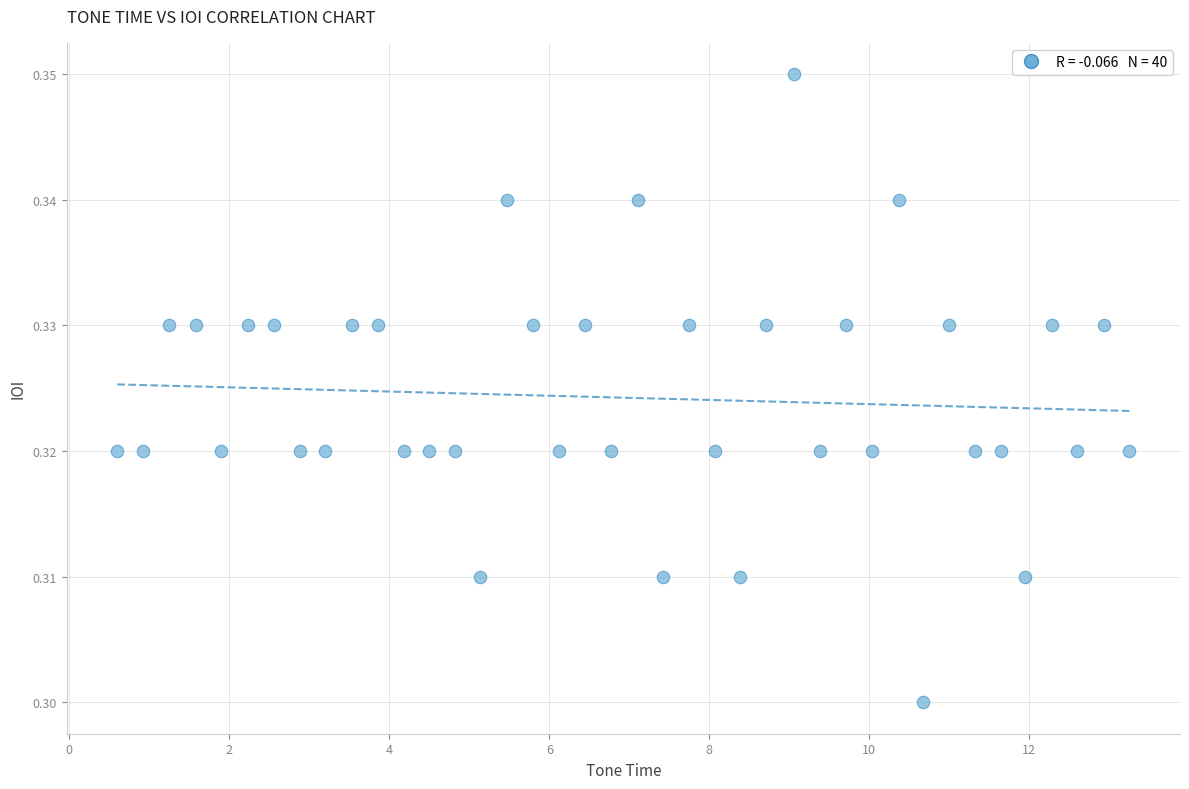

What is the range of X values (max minus min)?

12.7